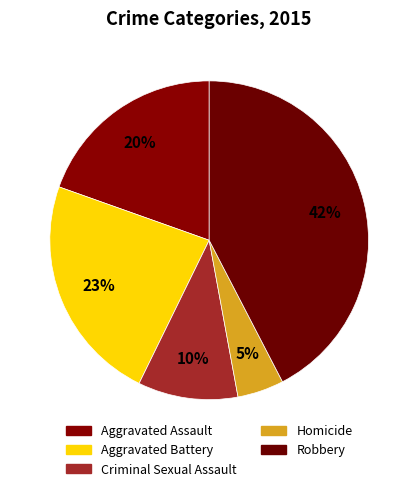

Is Criminal Sexual Assault the majority of the pie?

No